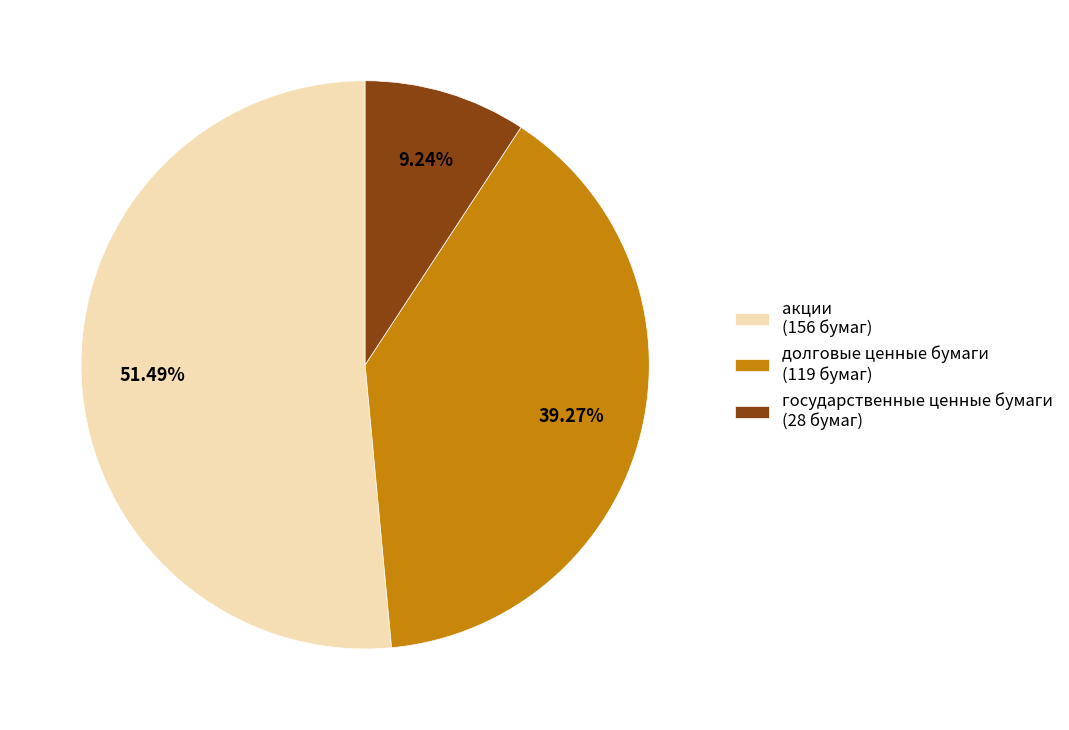

Combined, do долговые ценные бумаги and государственные ценные бумаги account for over 50%?

No